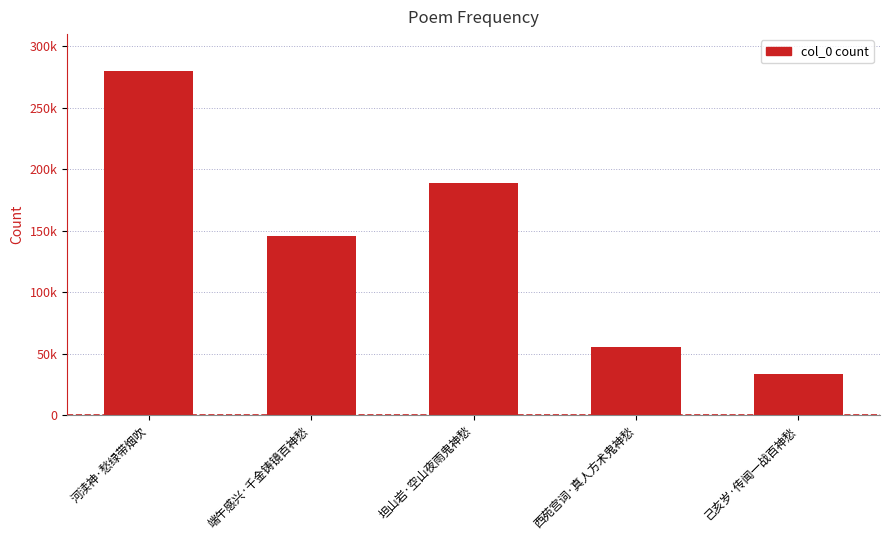

What is the minimum value shown in the chart?

33372